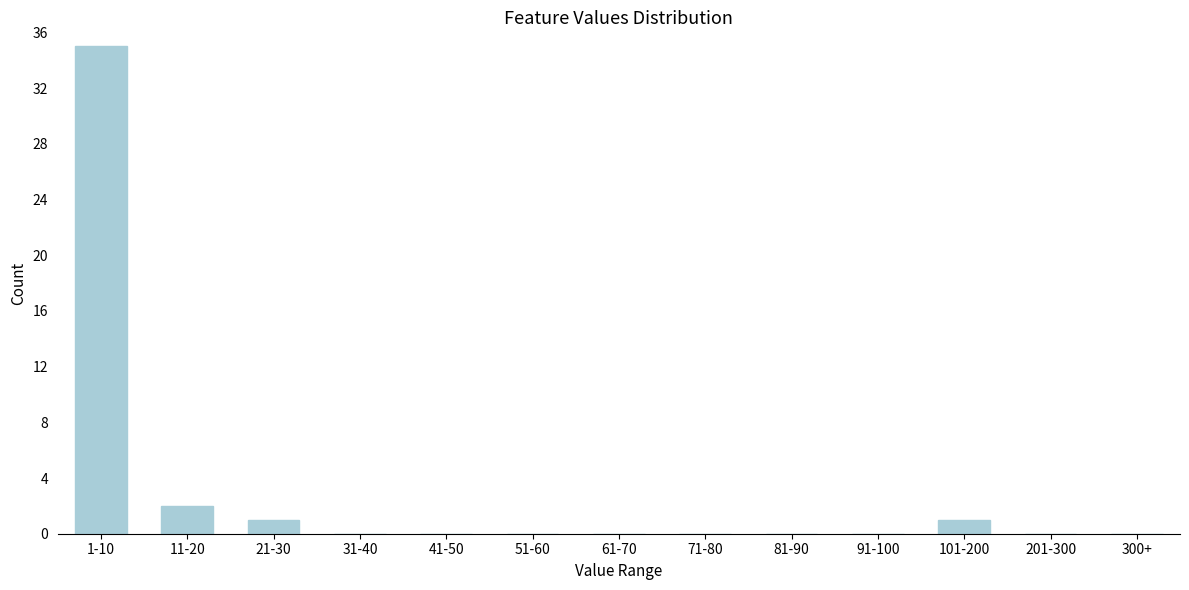

Reading right to left, what are all the values shown in this chart?

300+=0	201-300=0	101-200=1	91-100=0	81-90=0	71-80=0	61-70=0	51-60=0	41-50=0	31-40=0	21-30=1	11-20=2	1-10=35